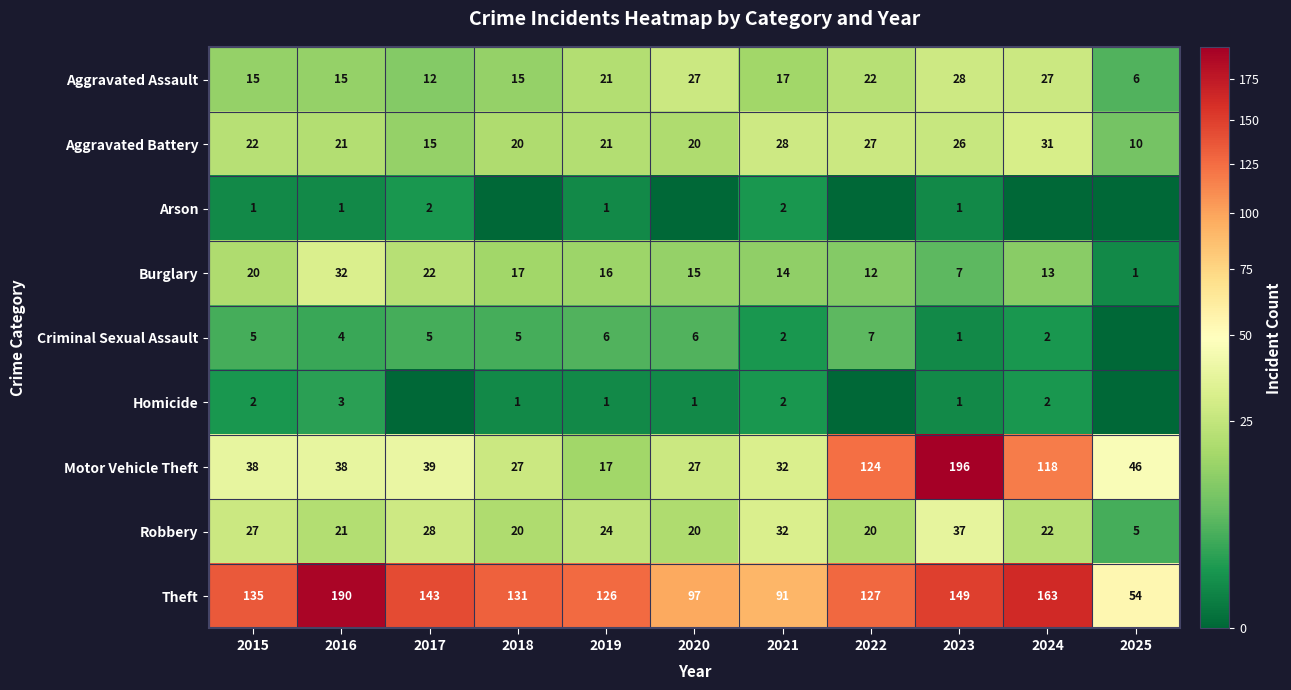

At which label is Theft closest to 122?

2019